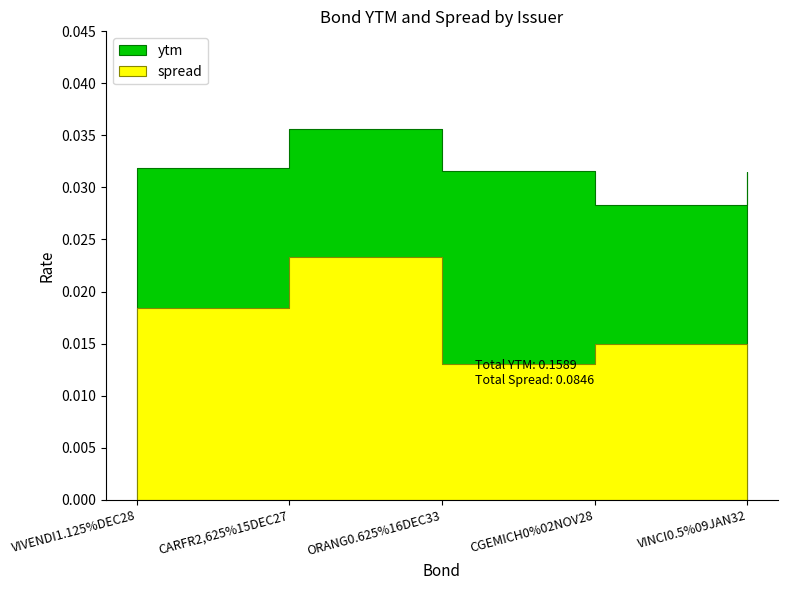

What is the label of the 2nd point from the right?

CGEMICH0%02NOV28